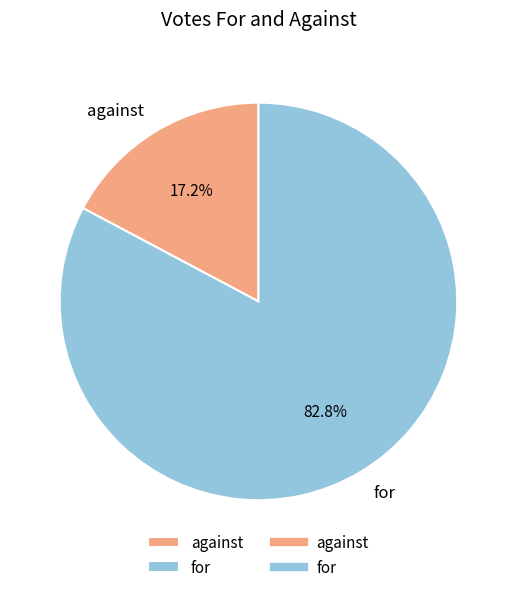

Does any single category account for the majority?

Yes